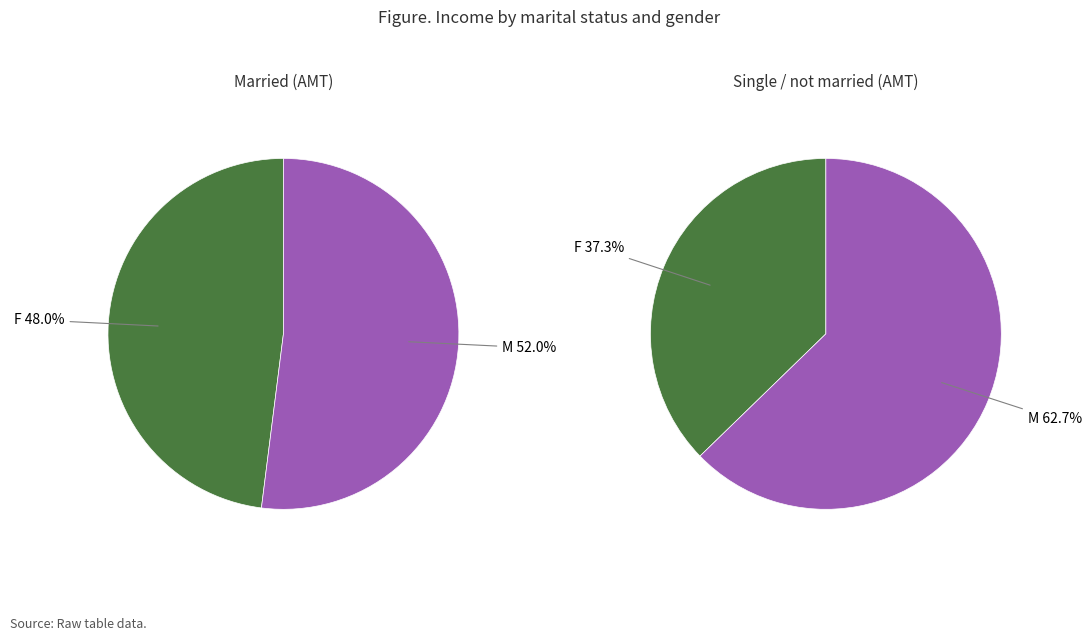

To the nearest percent, what portion does F represent?

48%